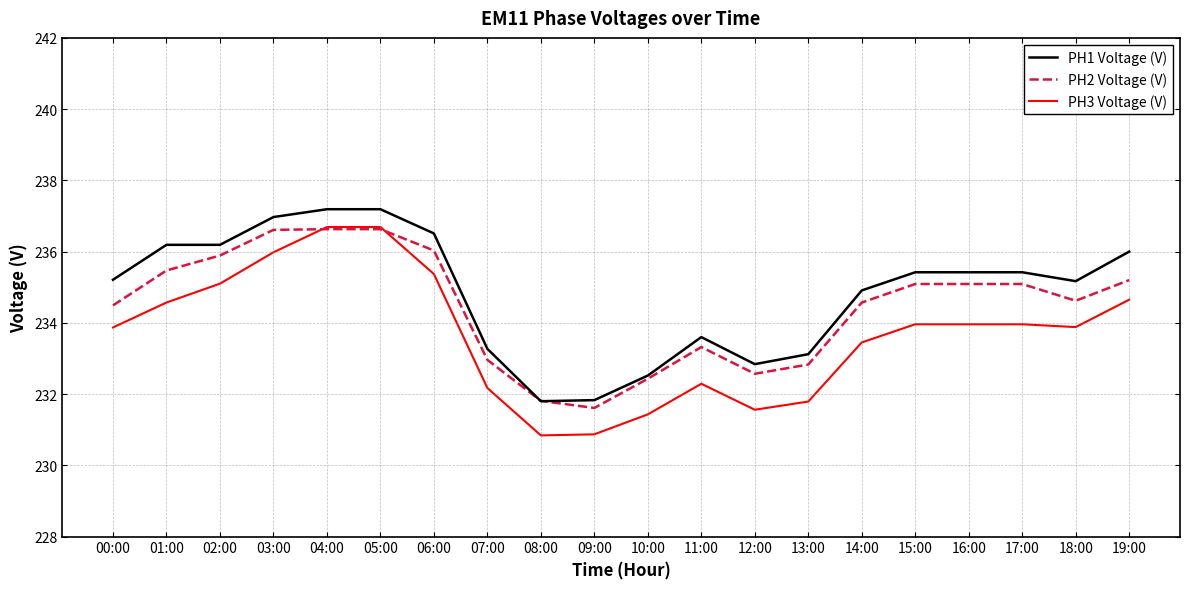

What is the difference between the highest and lowest values at 05:00?

0.6